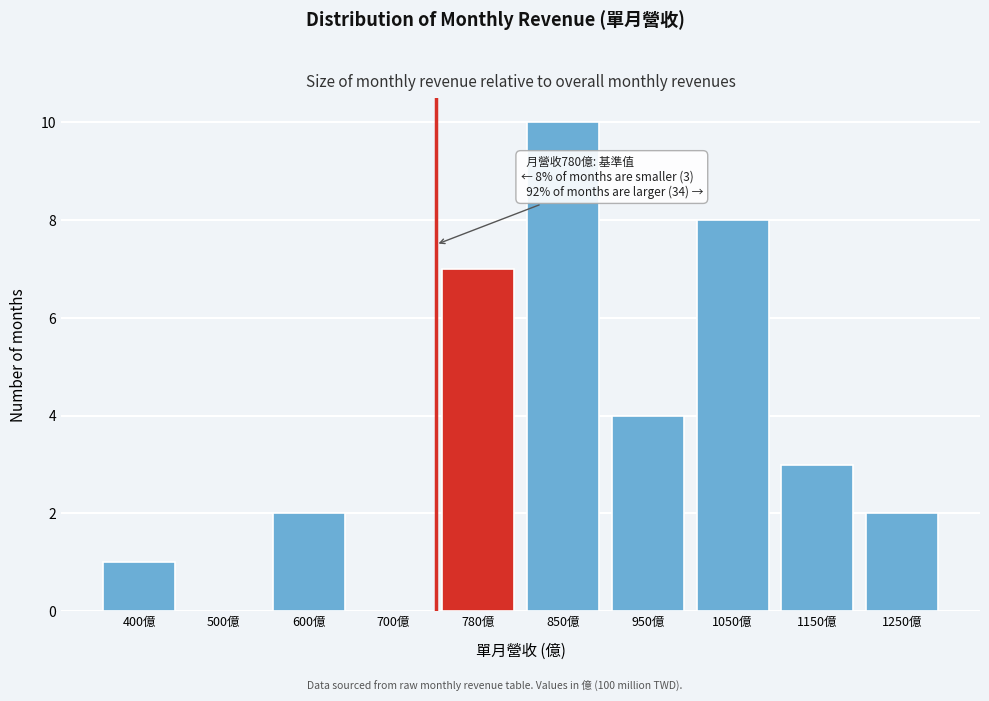

Reading left to right, transcribe all the data shown in this chart.

400億=1	500億=0	600億=2	700億=0	780億=7	850億=10	950億=4	1050億=8	1150億=3	1250億=2